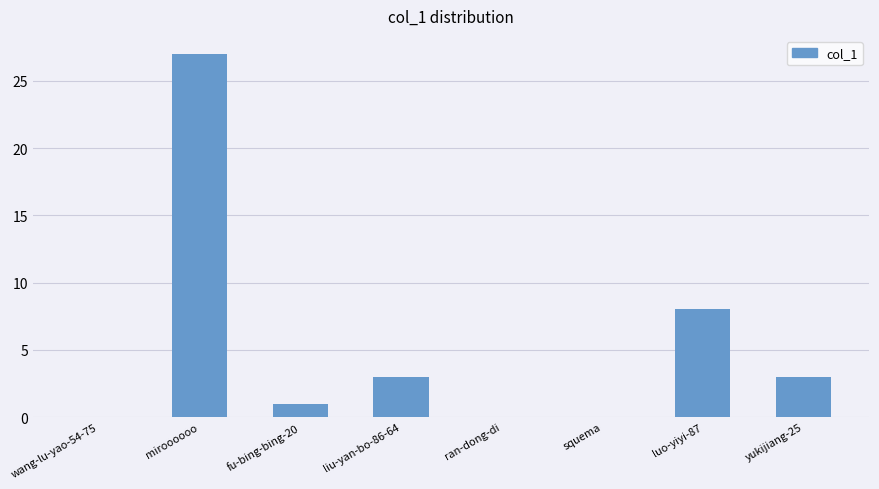

True or false: the data shows 3 at liu-yan-bo-86-64.

True